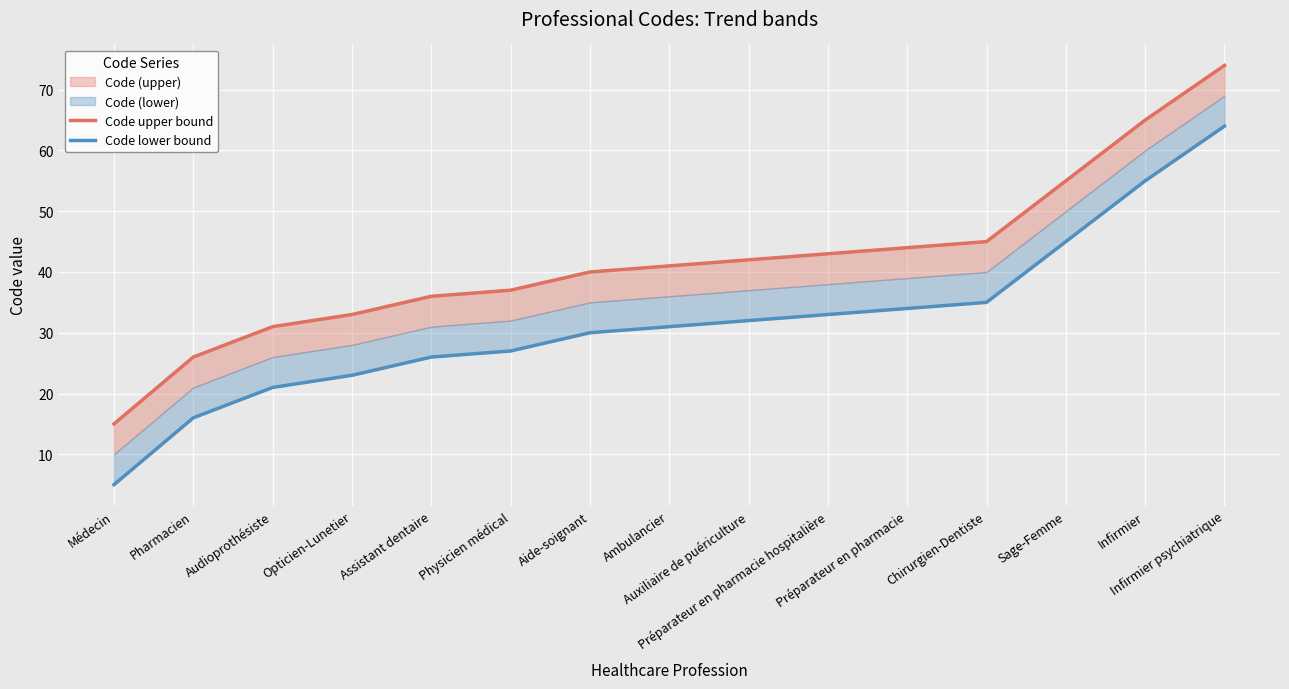

What is the total value across all series at Audioprothésiste?

52